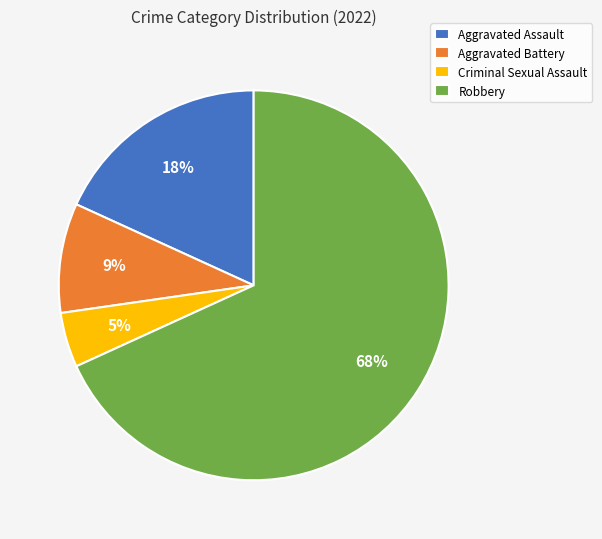

To the nearest percent, what portion does Aggravated Battery represent?

9%